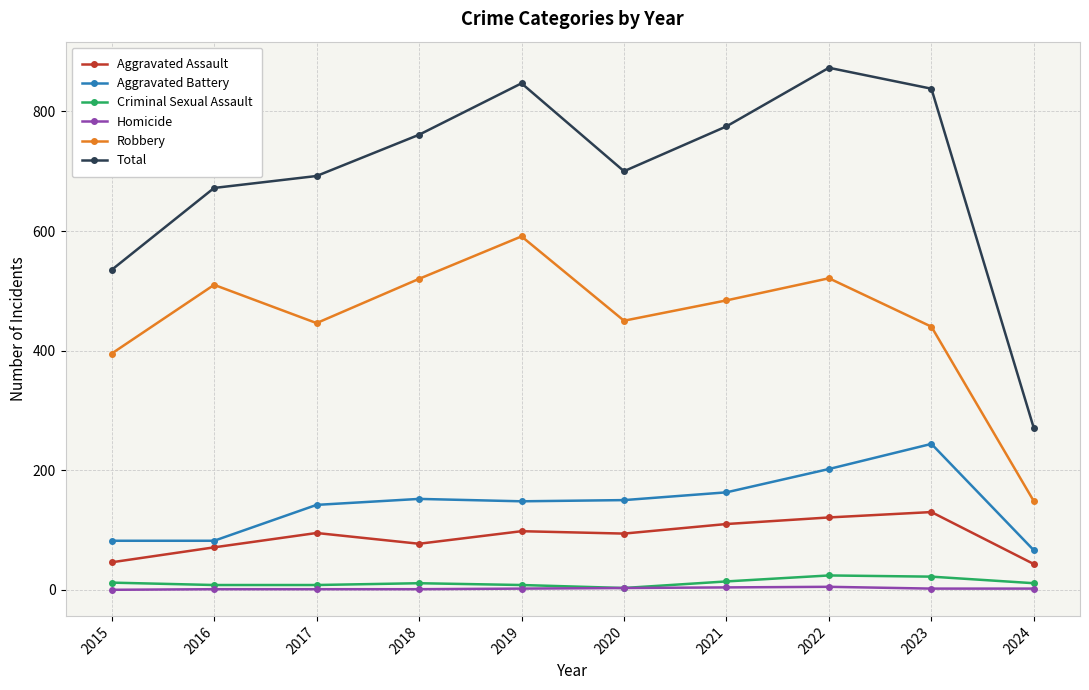

What is the spread (max minus min) of values at 2016?

671